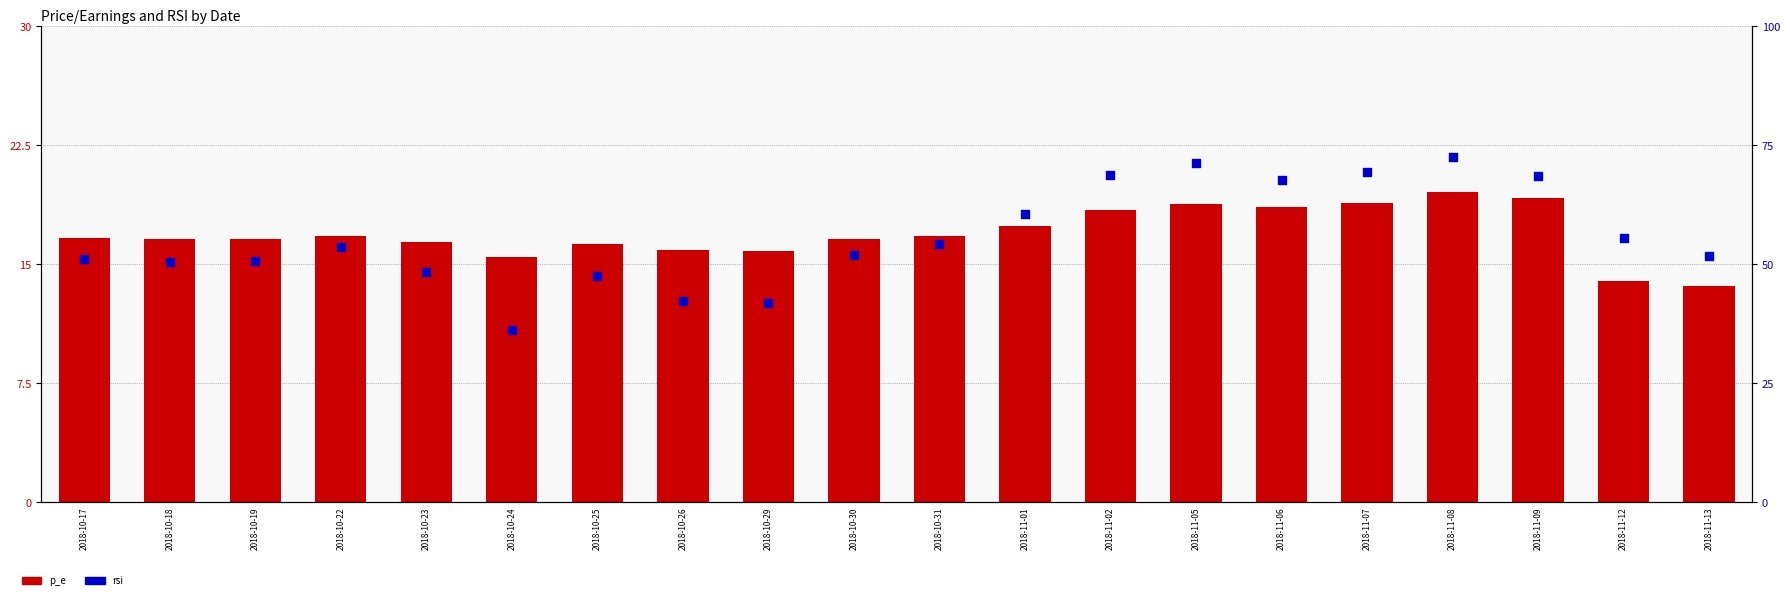

Is the value of rsi at 2018-10-29 greater than the value of p_e at 2018-11-12?

Yes